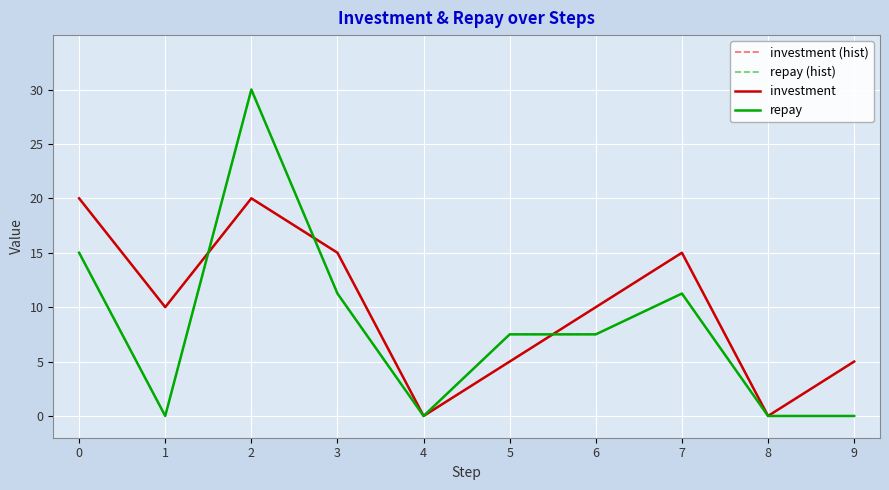

Reading left to right, transcribe all the data shown in this chart.

investment (hist): 20.0	10.0	20.0	15.0	0.0	5.0	10.0	15.0	0.0	5.0
repay (hist): 15.0	0.0	30.0	11.2	0.0	7.5	7.5	11.2	0.0	0.0
investment: 20.0	10.0	20.0	15.0	0.0	5.0	10.0	15.0	0.0	5.0
repay: 15.0	0.0	30.0	11.2	0.0	7.5	7.5	11.2	0.0	0.0